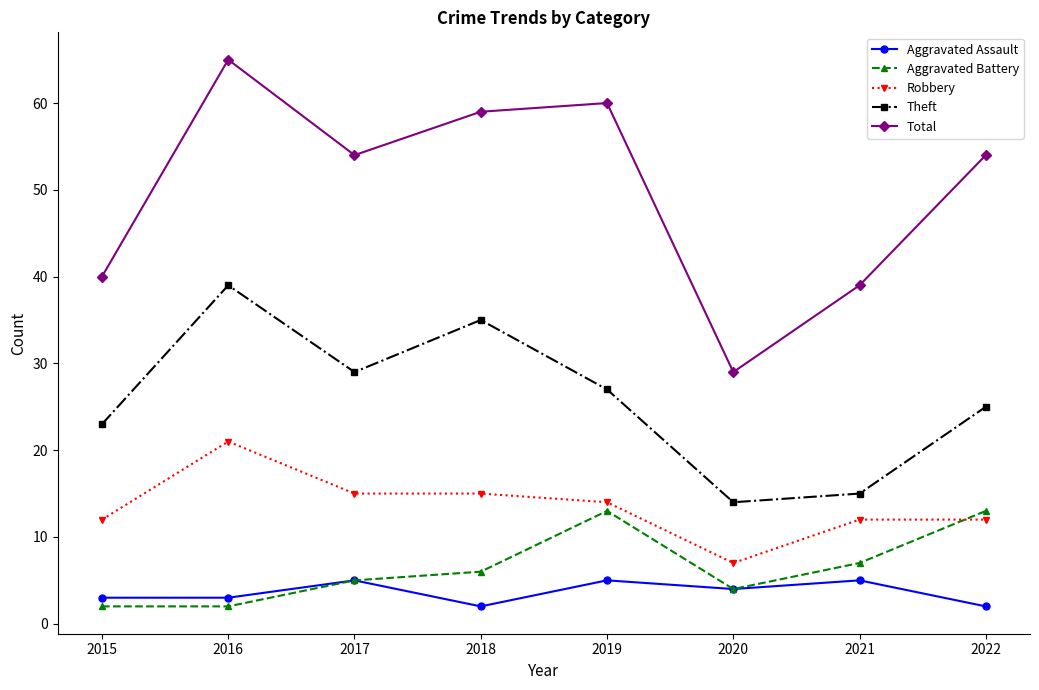

What is the greatest value displayed?

65